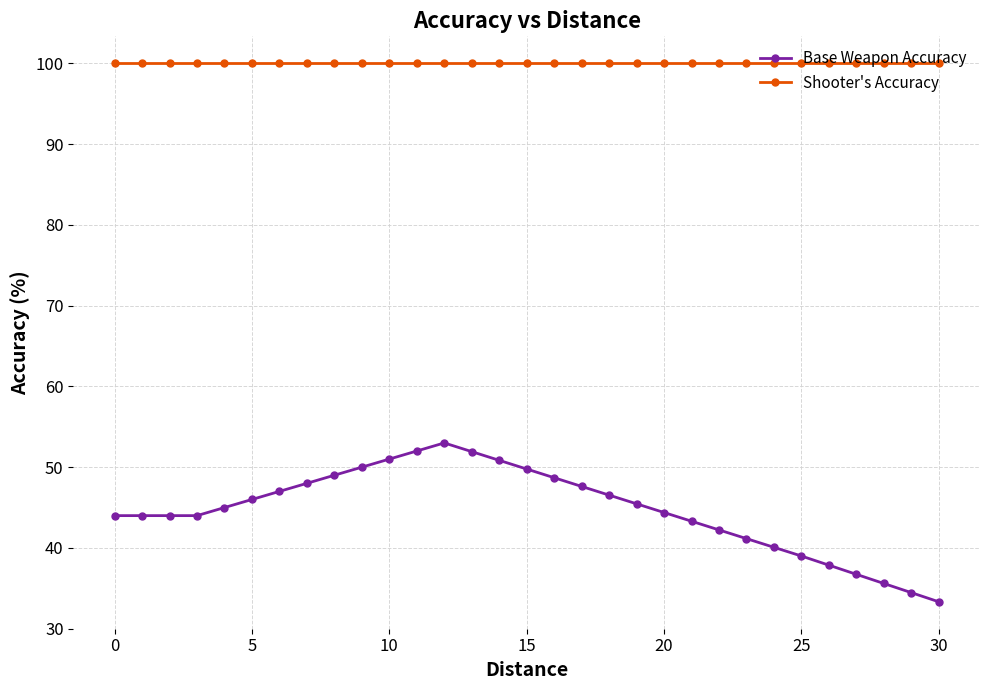

At how many categories does at least one series exceed 59?

31